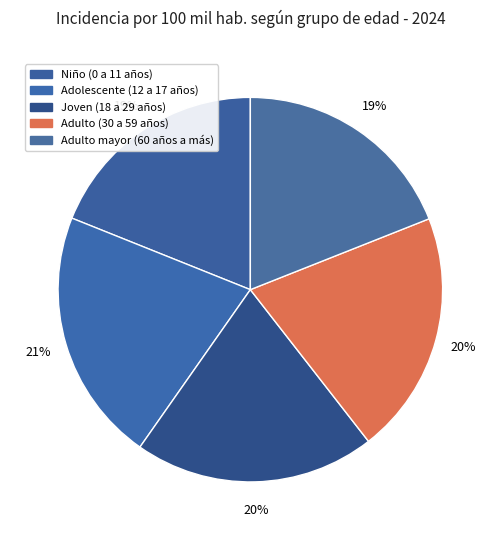

To the nearest percent, what percentage of the pie is Joven (18 a 29 años)?

20%